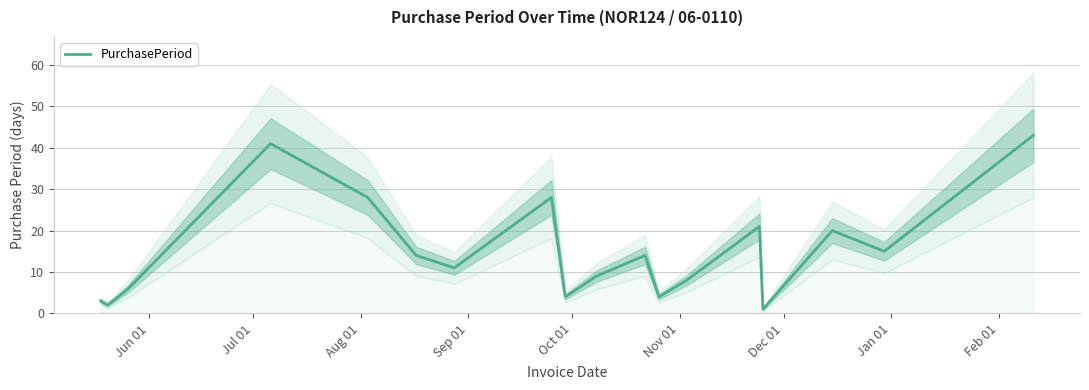

What is the value of the 7th point from the left?

11